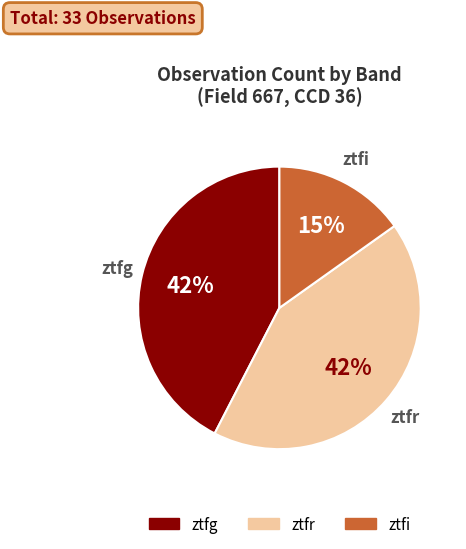

How many segments does this pie chart have?

3